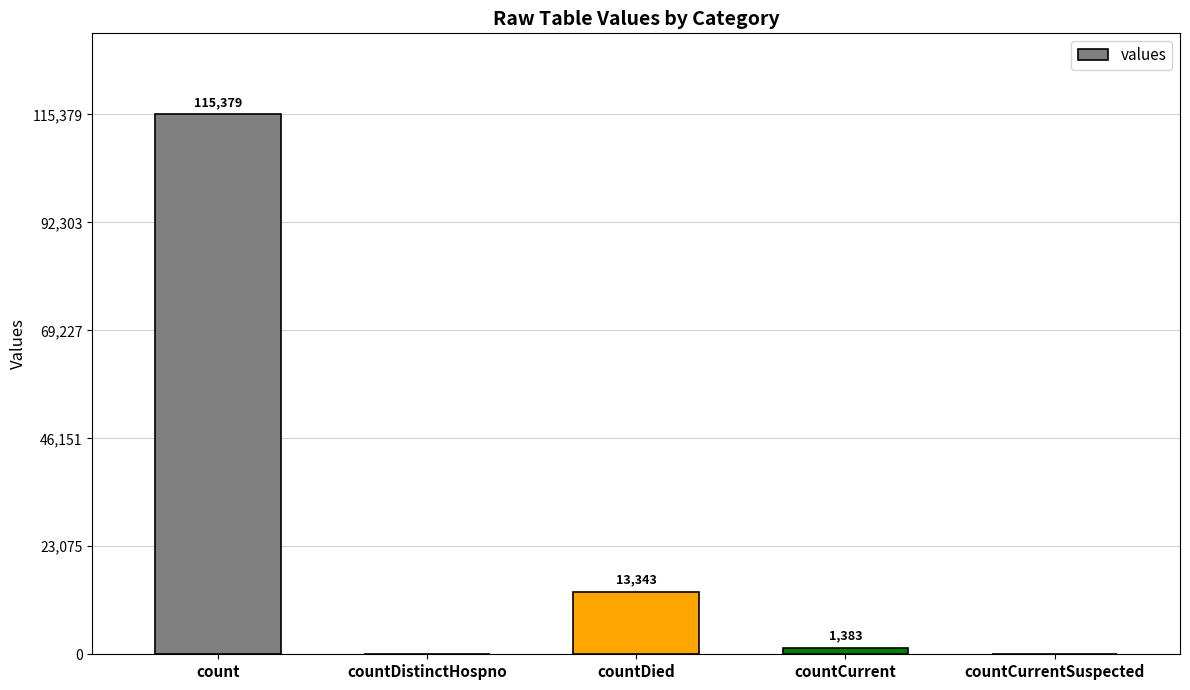

The value at countDistinctHospno is -40214. True or false?

False